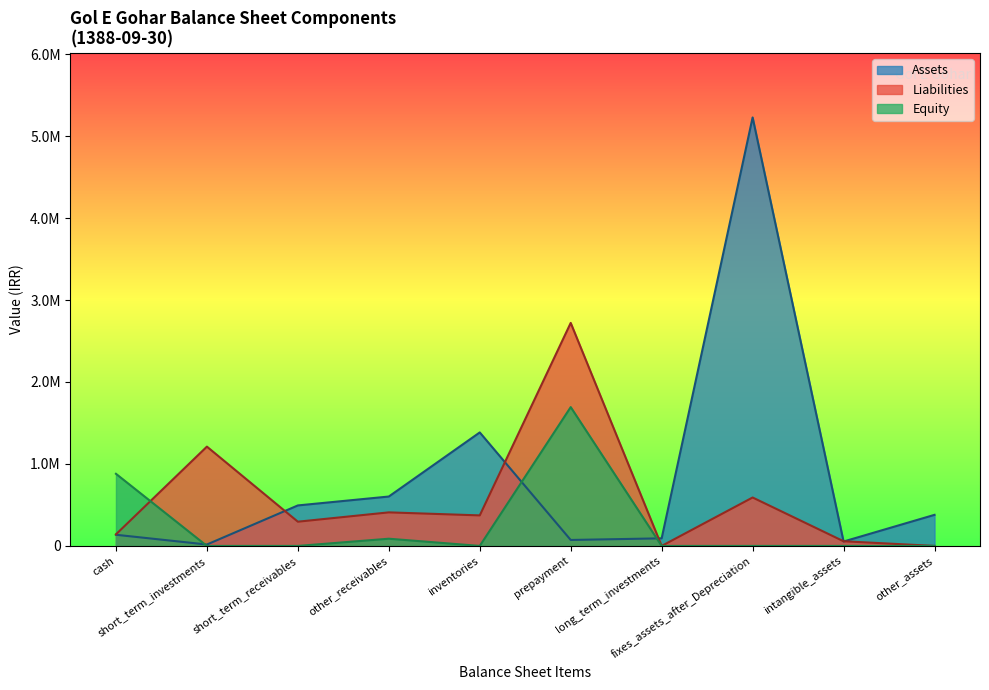

Does the chart display data point markers on the line(s)?

No